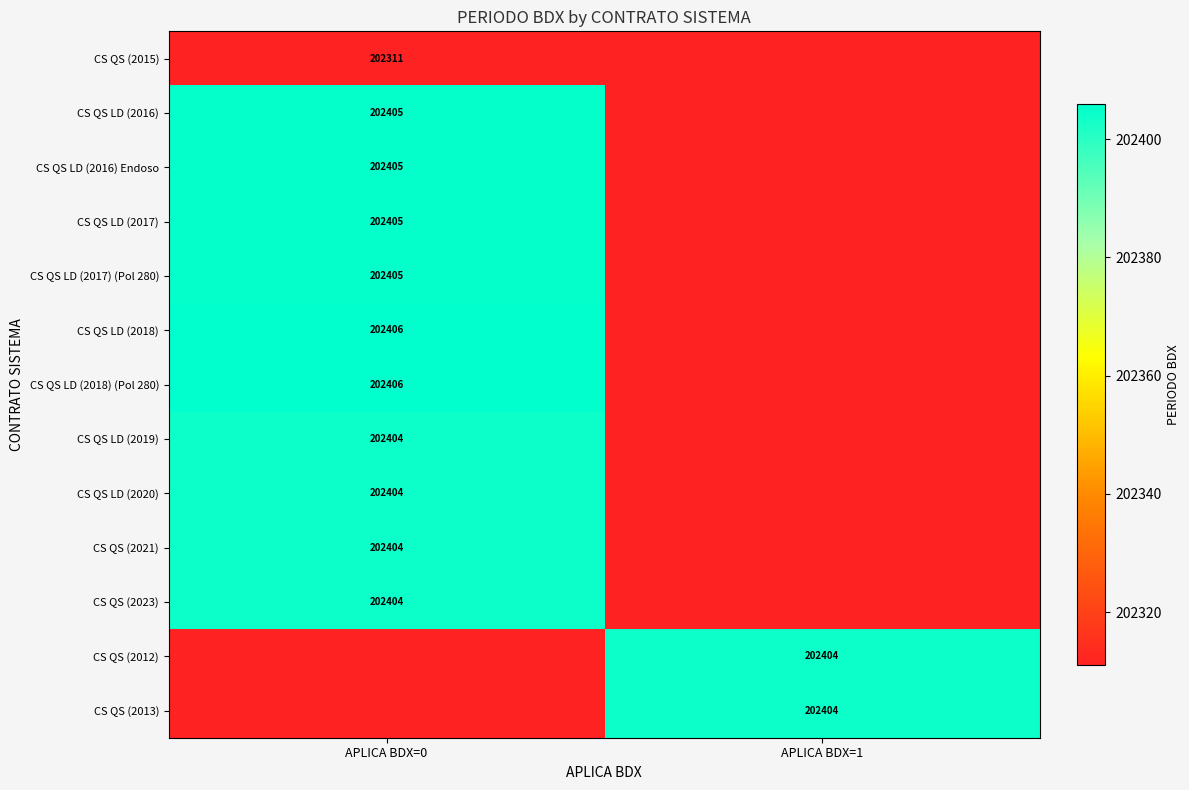

Is the value of CS QS LD (2016) at APLICA BDX=0 greater than the value of CS QS LD (2018) (Pol 280) at APLICA BDX=0?

No